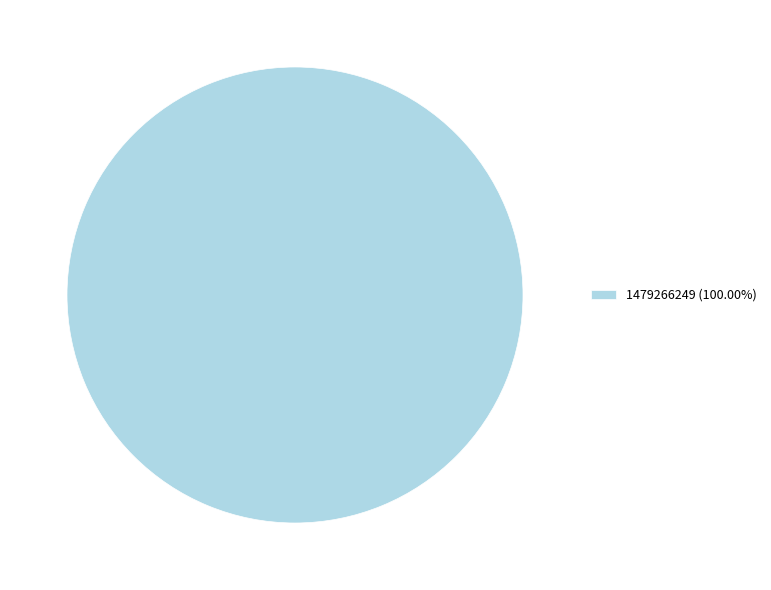

Is 1479266249 (100.00%) the majority of the pie?

Yes